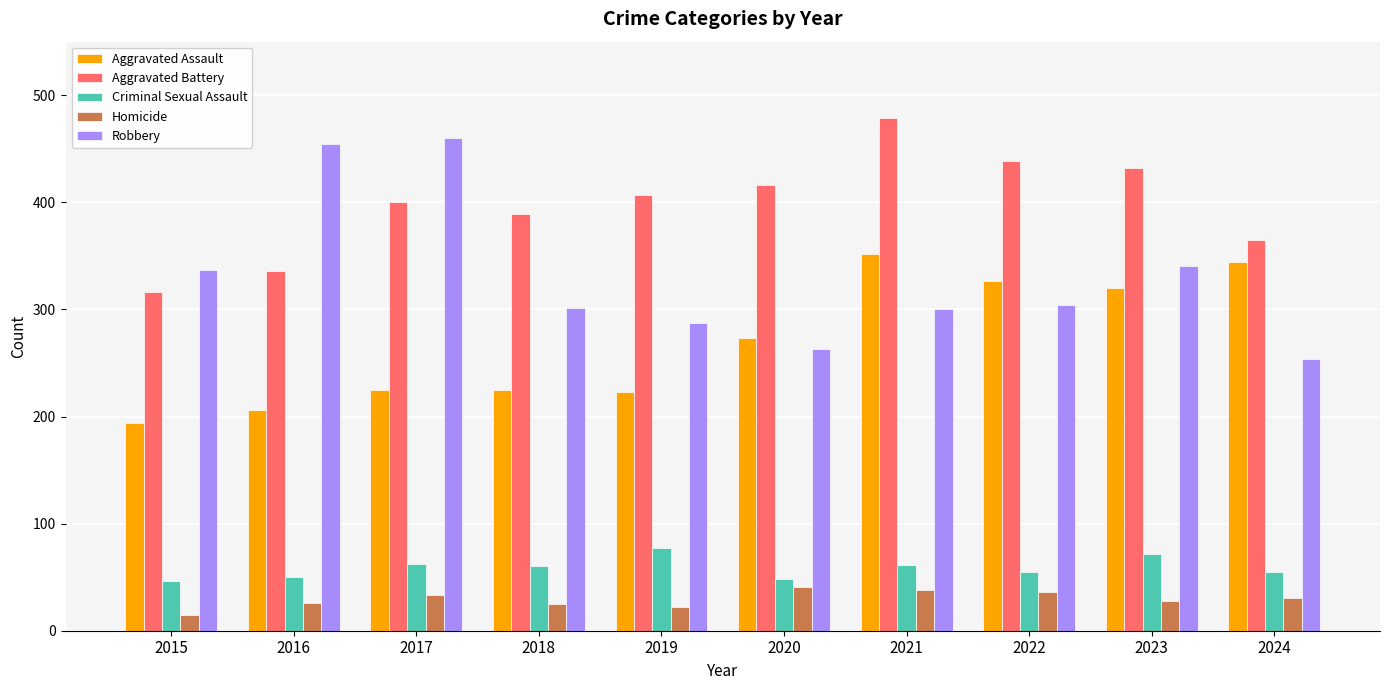

How many values in the Criminal Sexual Assault series are below 60?

5